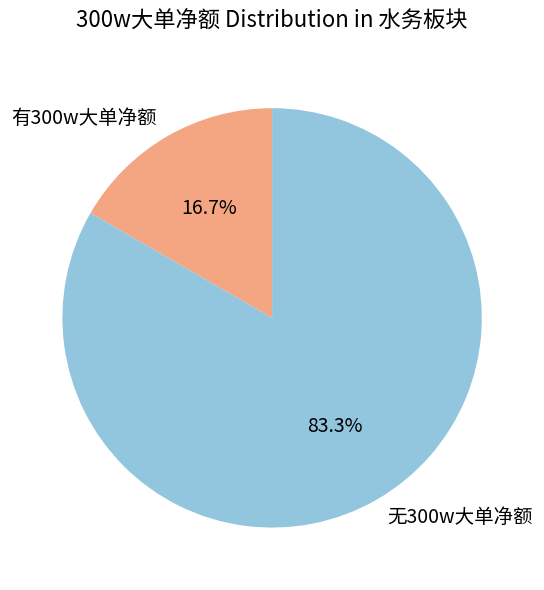

Which slice is the largest?

无300w大单净额